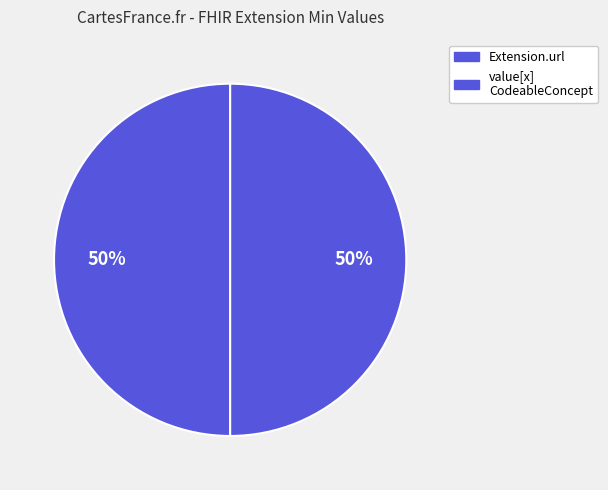

Count the number of slices in the pie.

2